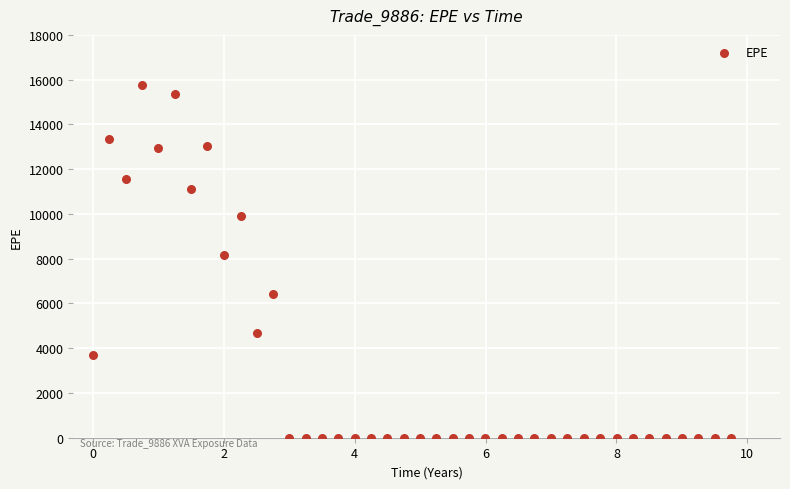

What is the range of Y values (max minus min)?

15740.4